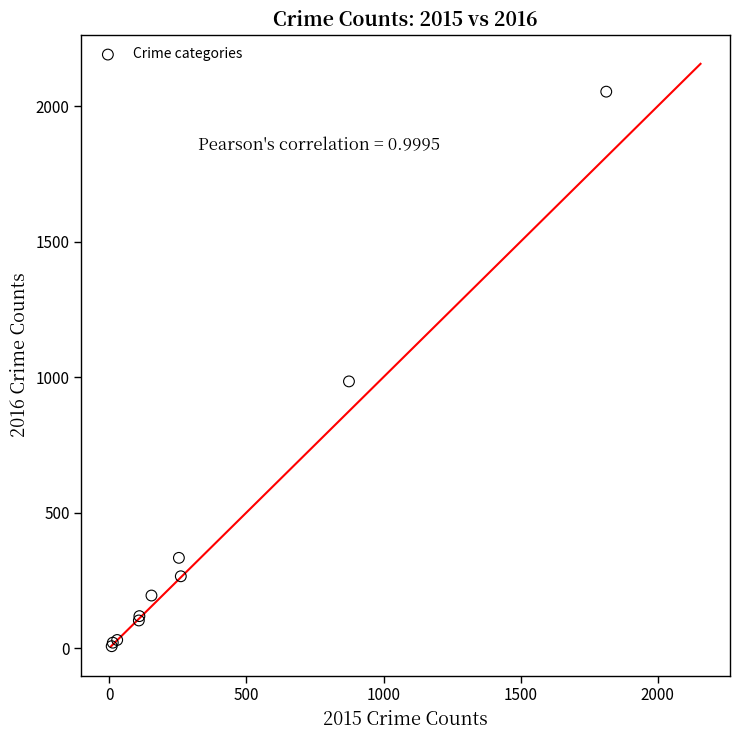

What Y value in the scatter plot is closest to 1030?

984